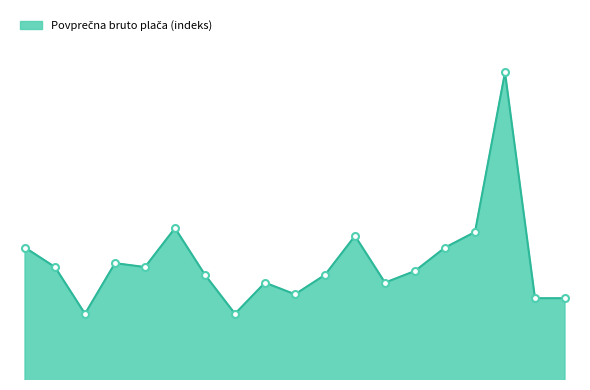

Does the chart display data point markers on the line(s)?

No